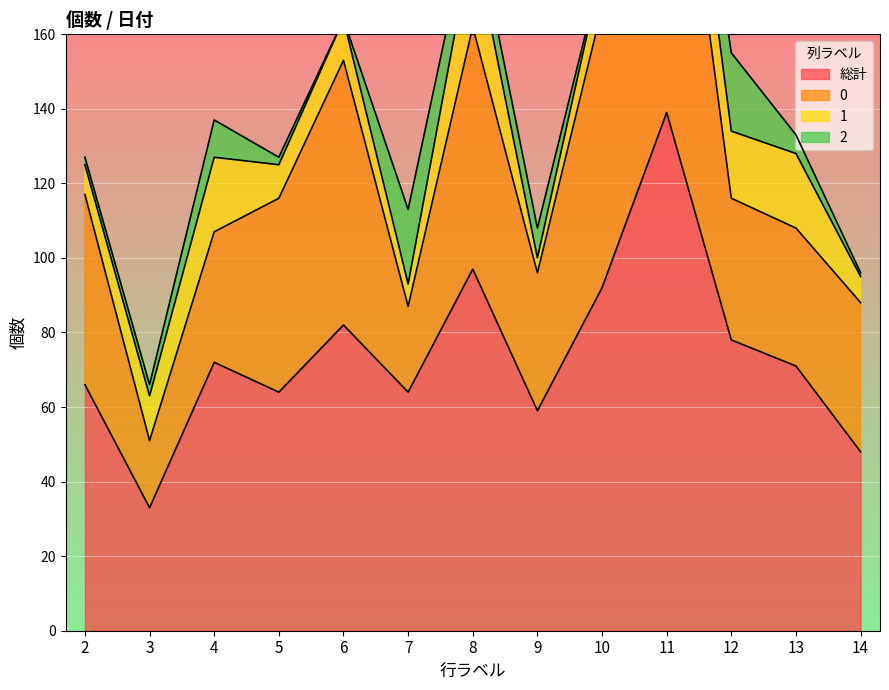

What value does the 2 series have at 8, to the nearest 5?

10